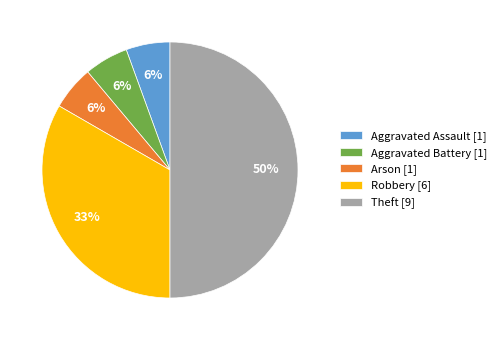

Does Aggravated Battery represent more than half of the total?

No